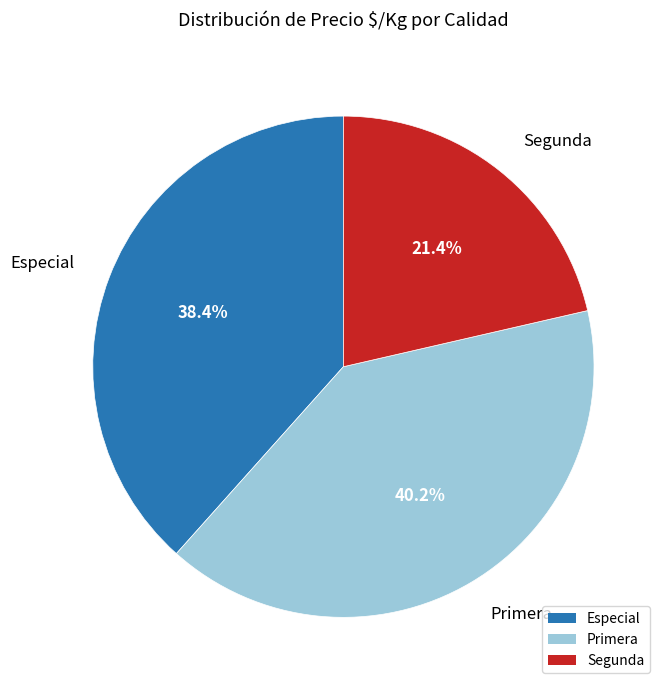

To the nearest percent, what is the average slice percentage?

33%